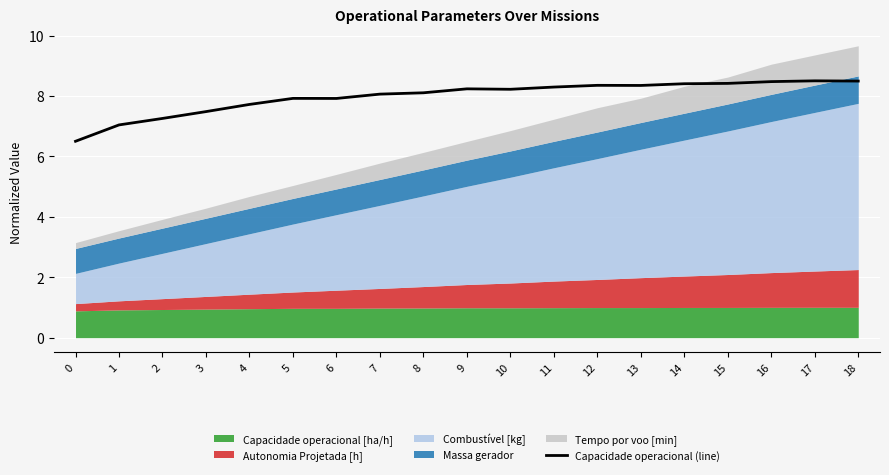

Reading left to right, extract all data points from this chart.

0=6.5	1=7.0	2=7.3	3=7.5	4=7.7	5=7.9	6=7.9	7=8.1	8=8.1	9=8.2	10=8.2	11=8.3	12=8.4	13=8.3	14=8.4	15=8.4	16=8.5	17=8.5	18=8.5